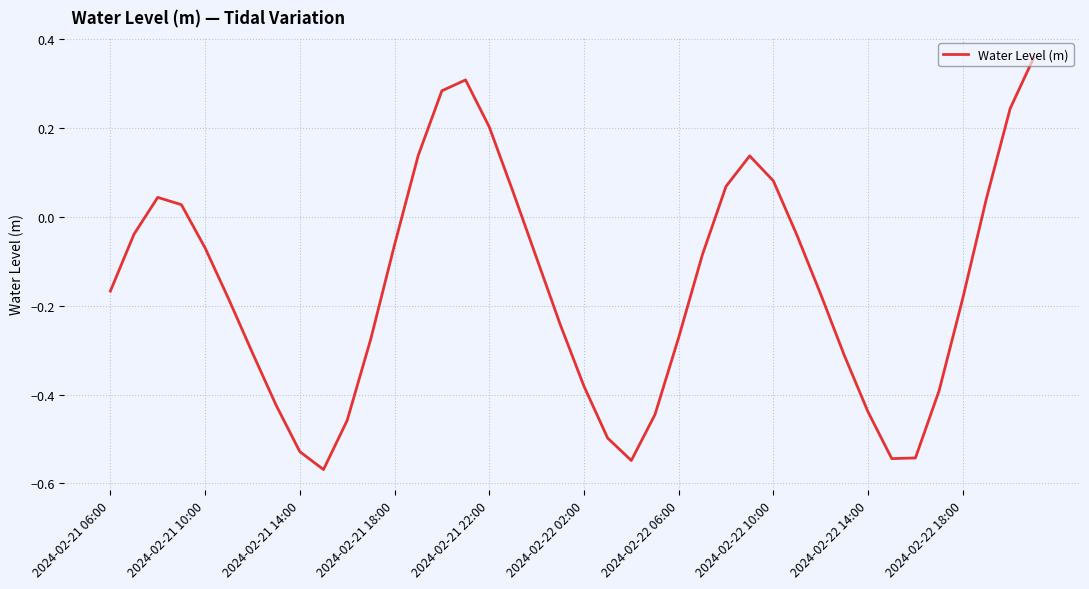

What is the difference between the maximum and minimum values?

0.9